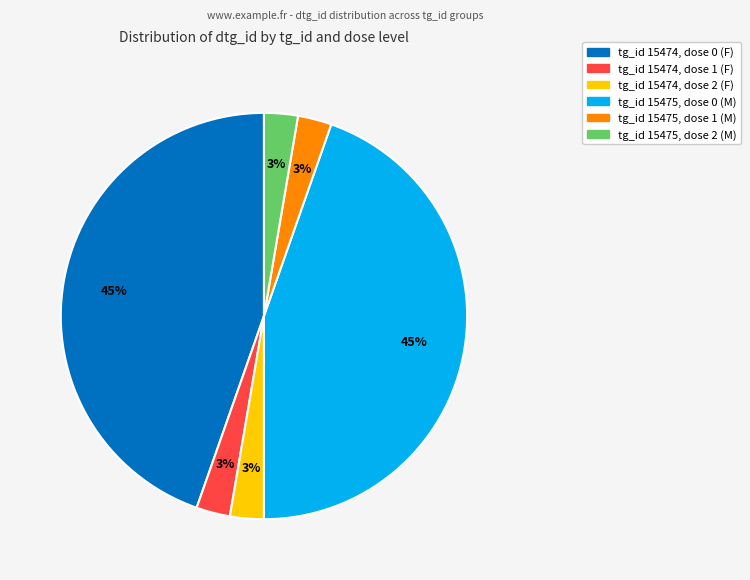

Is there any slice that represents more than half of the pie?

No